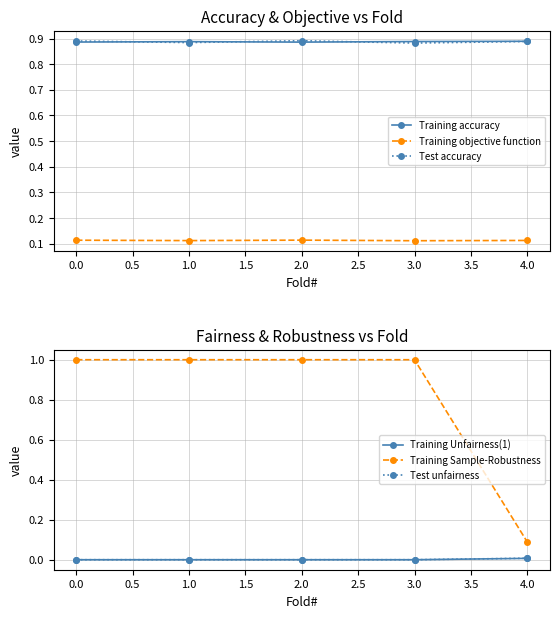

The value of Training objective function at 1.0 is 0.0. True or false?

False